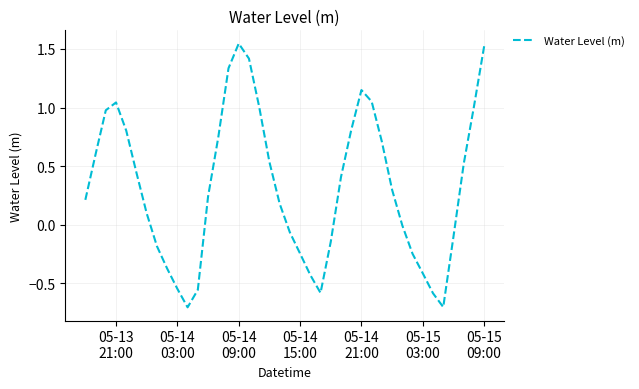

Is this an area chart (filled region under the line)?

No